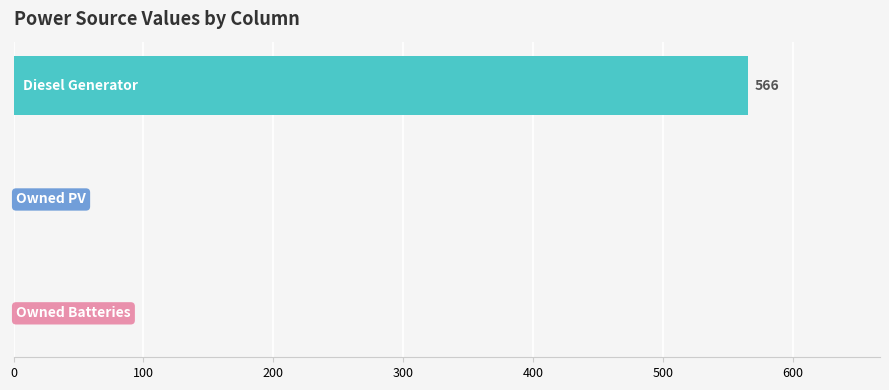

What is the label of the 3rd bar from the right?

Diesel Generator